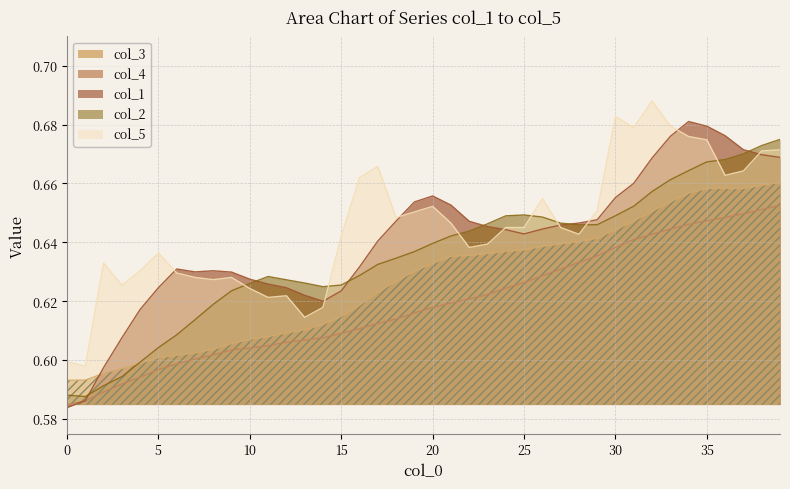

What is the difference between the second highest and second lowest values in the col_4 series?

0.1